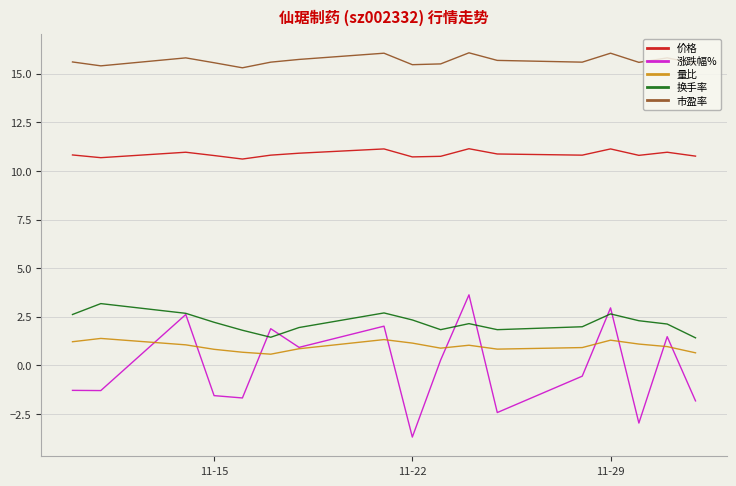

What is the sum of all 市盈率 values?

266.3